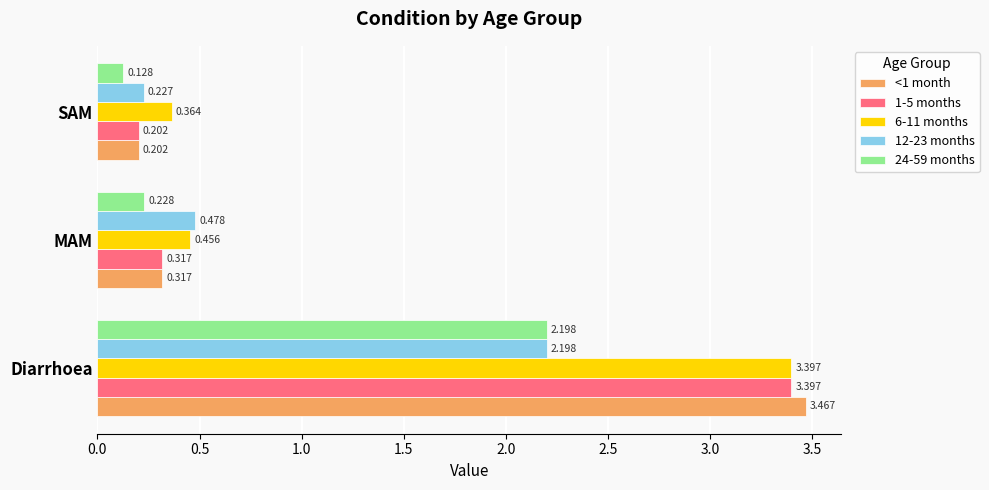

What is the average value of the 6-11 months series?

1.4